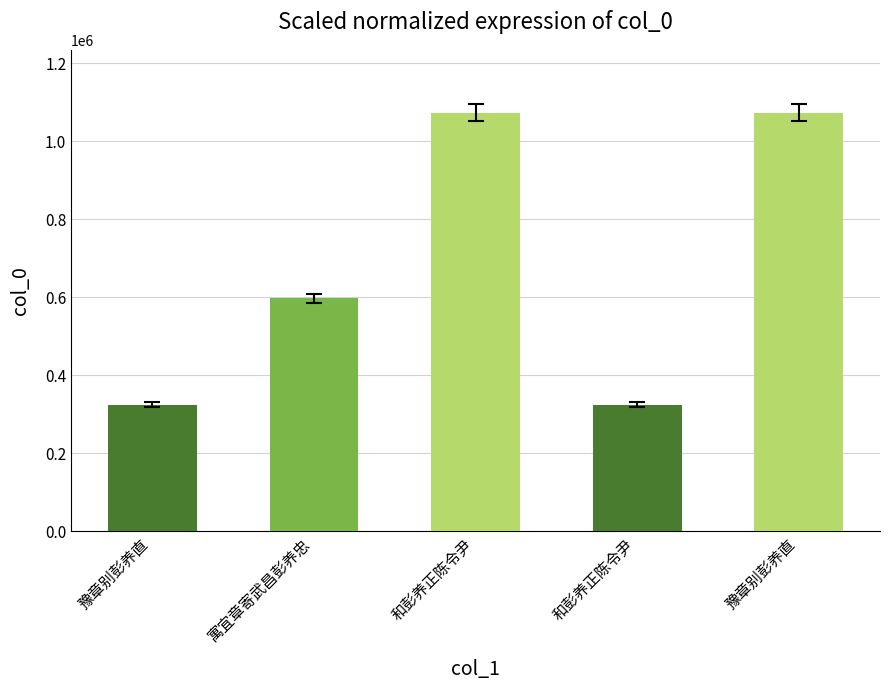

How many bars are there in total?

5